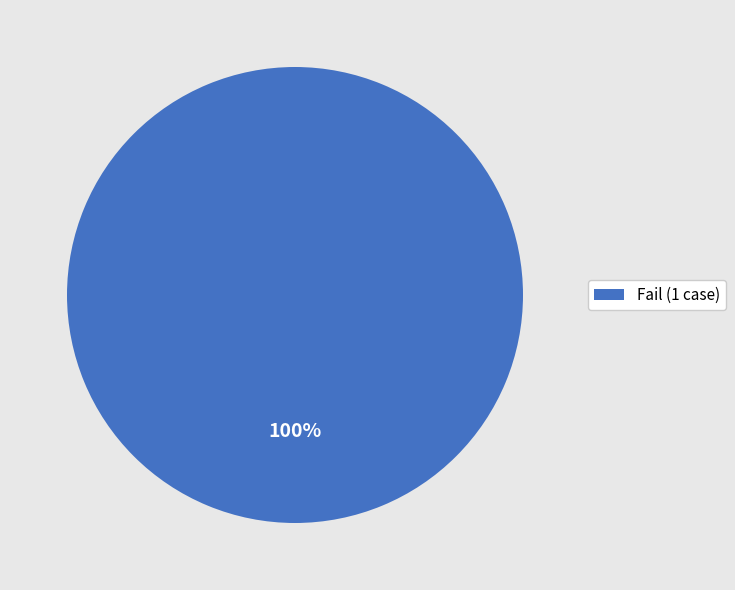

Is it true that Fail (1 case) is 100% of the pie?

True